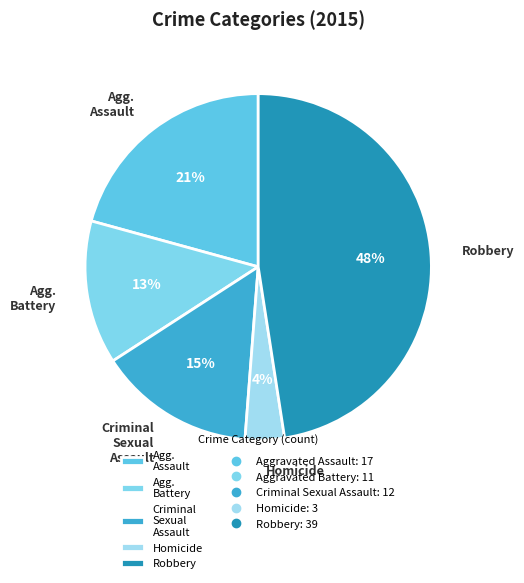

To the nearest percent, what is the difference between the Robbery and Criminal Sexual Assault slice percentages?

33%